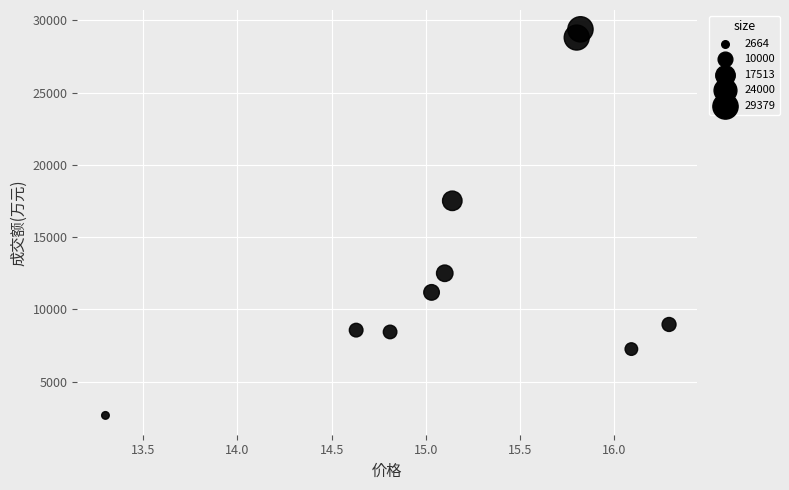

What Y value in the scatter plot is closest to 16021?

17513